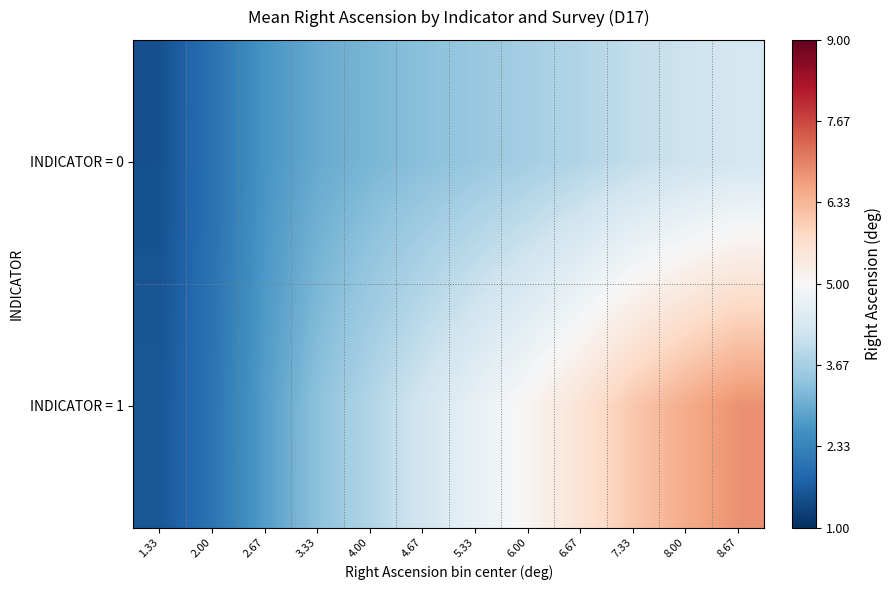

What is the maximum value shown in the chart?

6.8